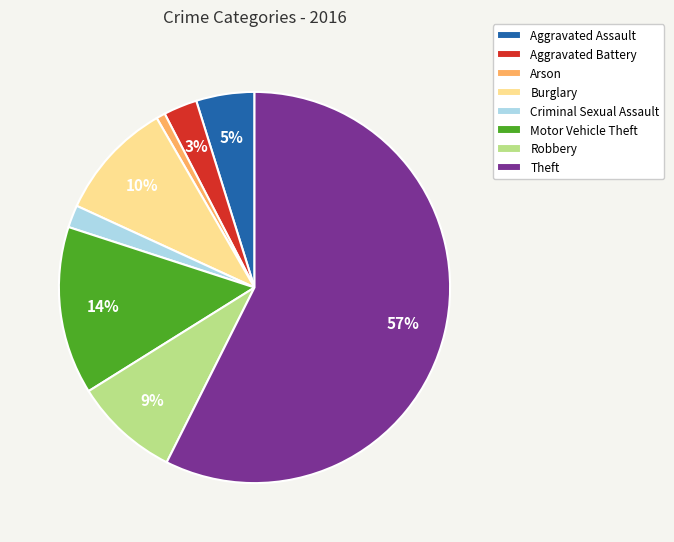

The Criminal Sexual Assault slice represents 2% of the pie. True or false?

True